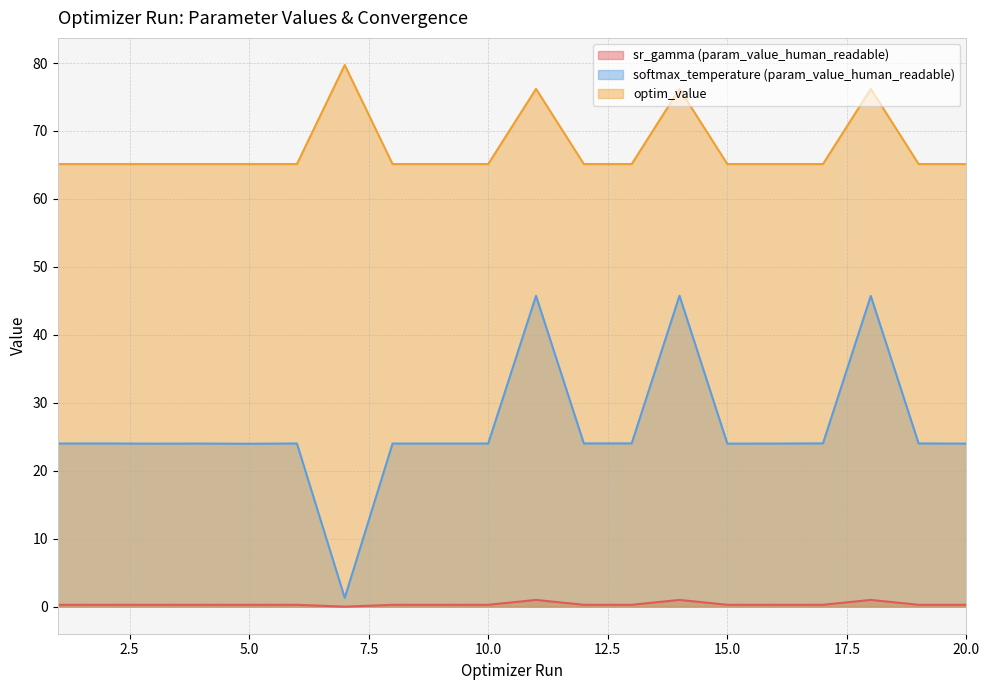

What value does the sr_gamma (param_value_human_readable) series have at 11?

1.0